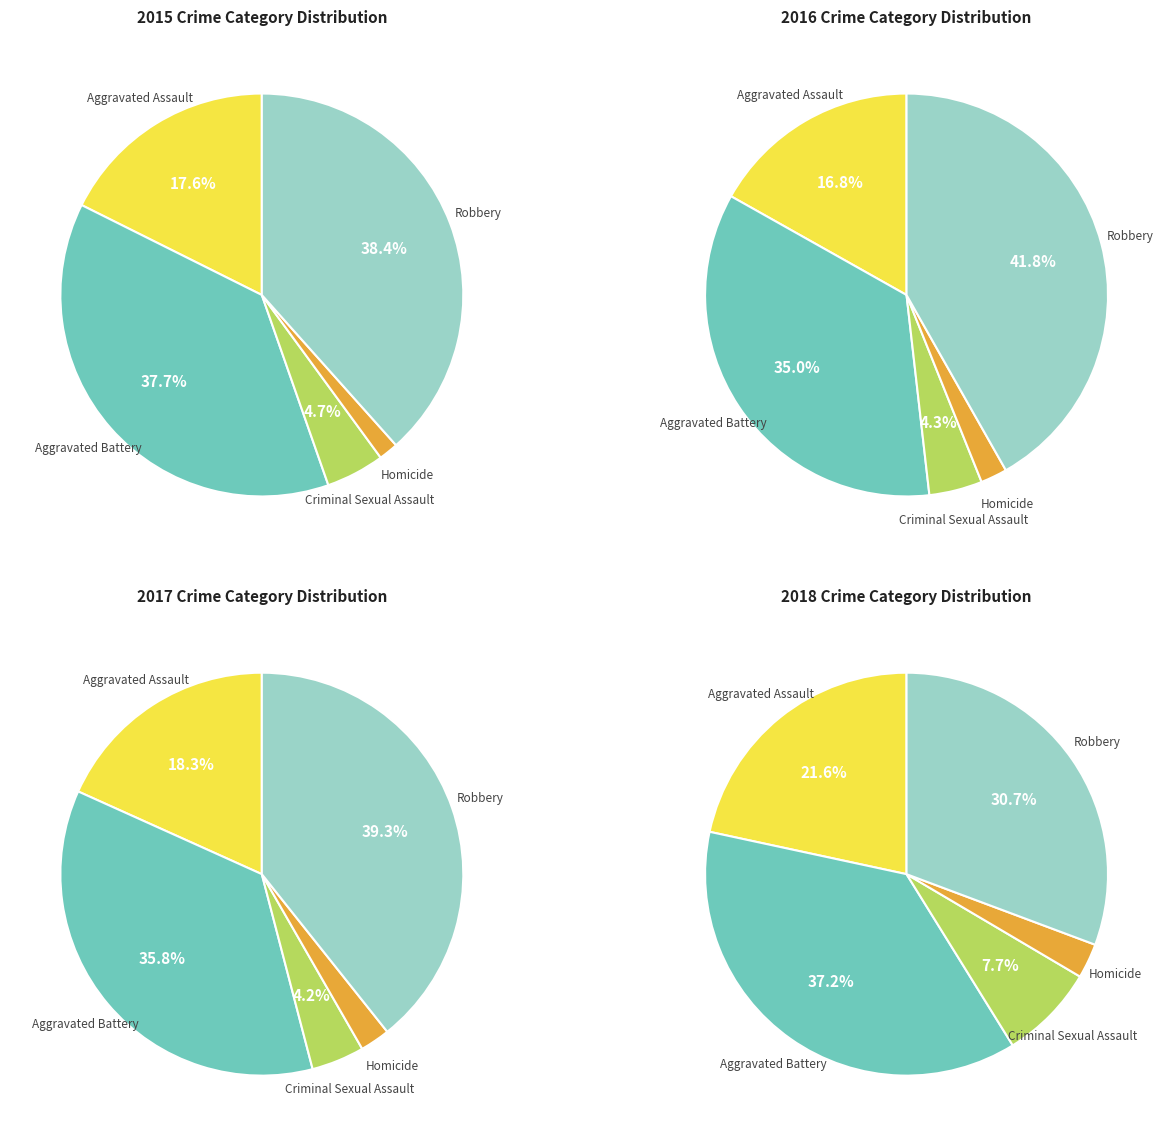

Is it true that 4 is 22% of the pie?

False